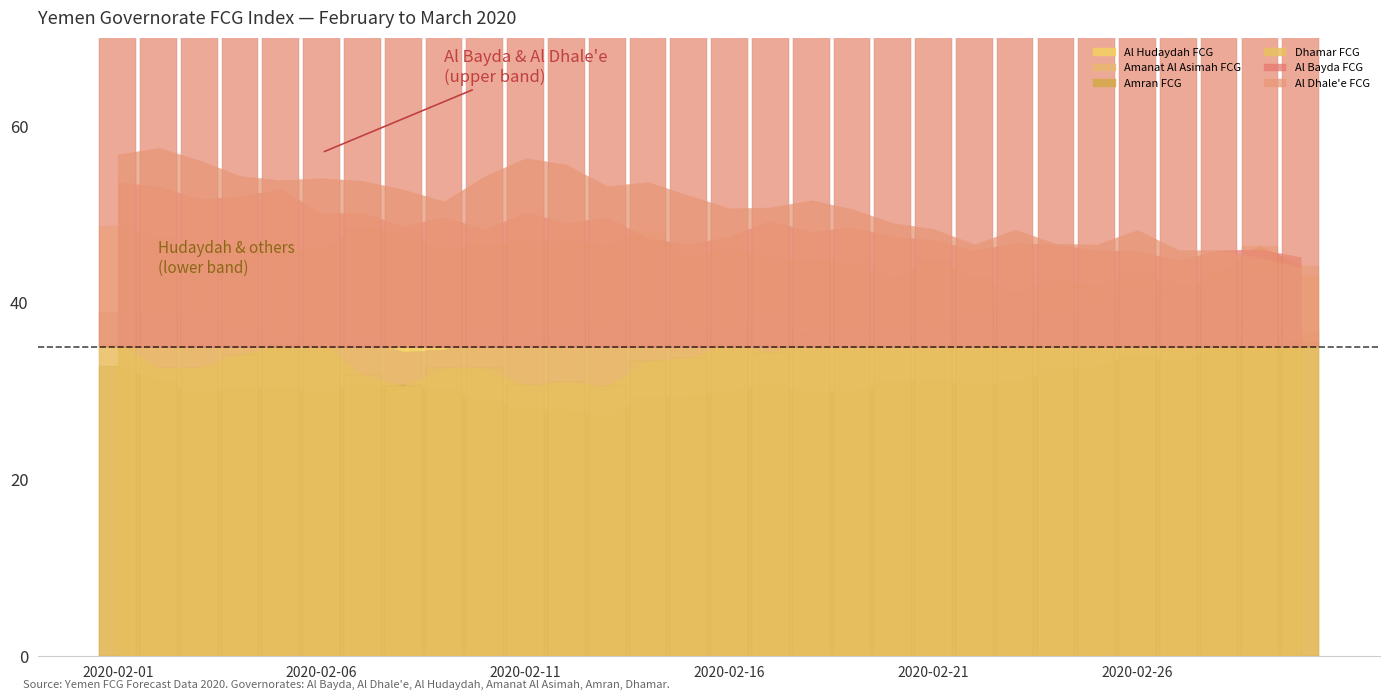

At which category is the sum across all series the highest?

2020-02-01